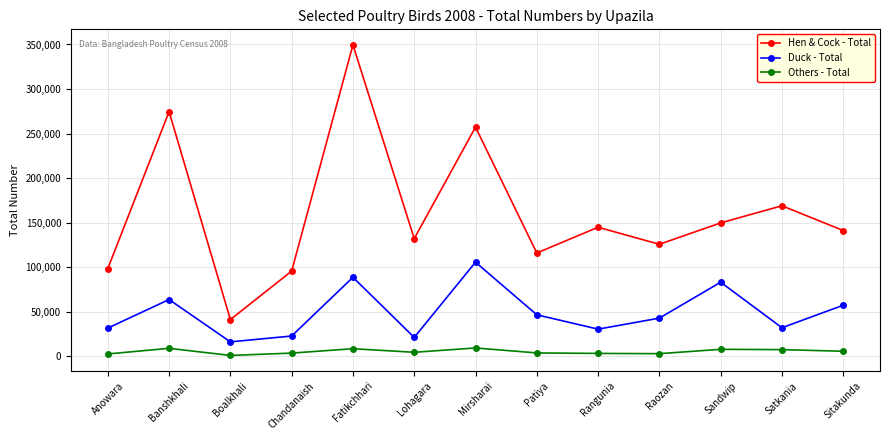

What is the difference between the highest and lowest values at Boalkhali?

40279